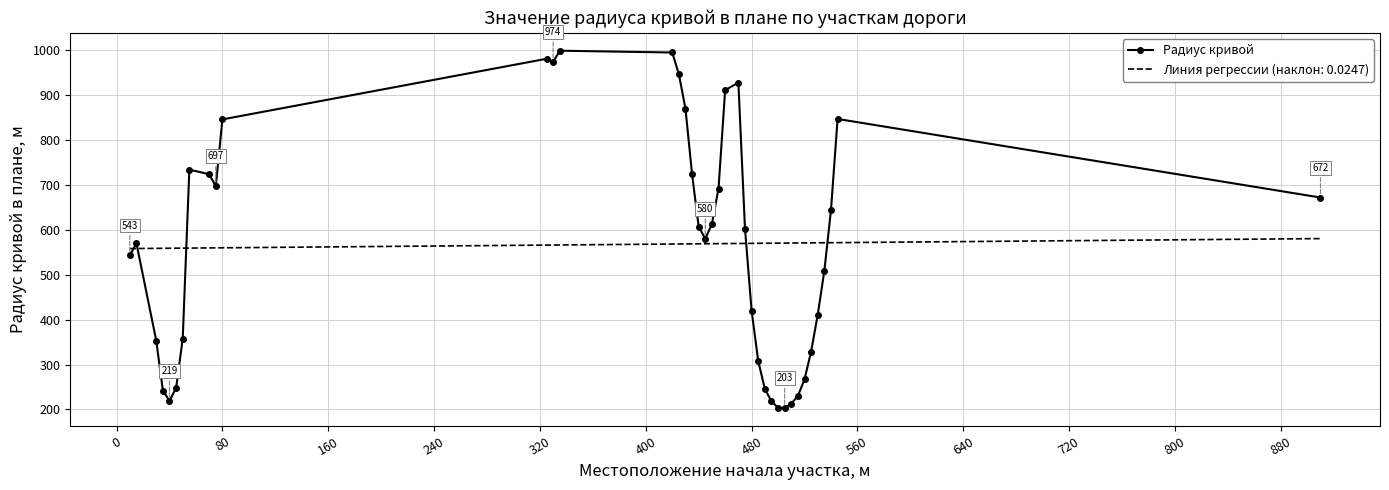

Which series has the largest range (max minus min)?

Радиус кривой